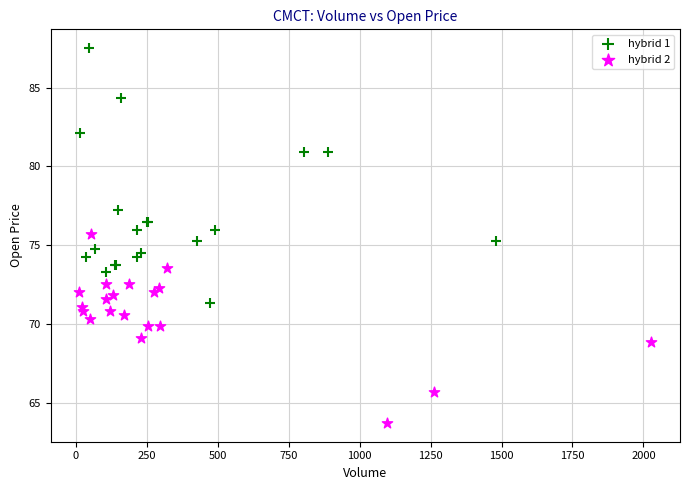

Which series has the widest spread of Y values?

hybrid 1